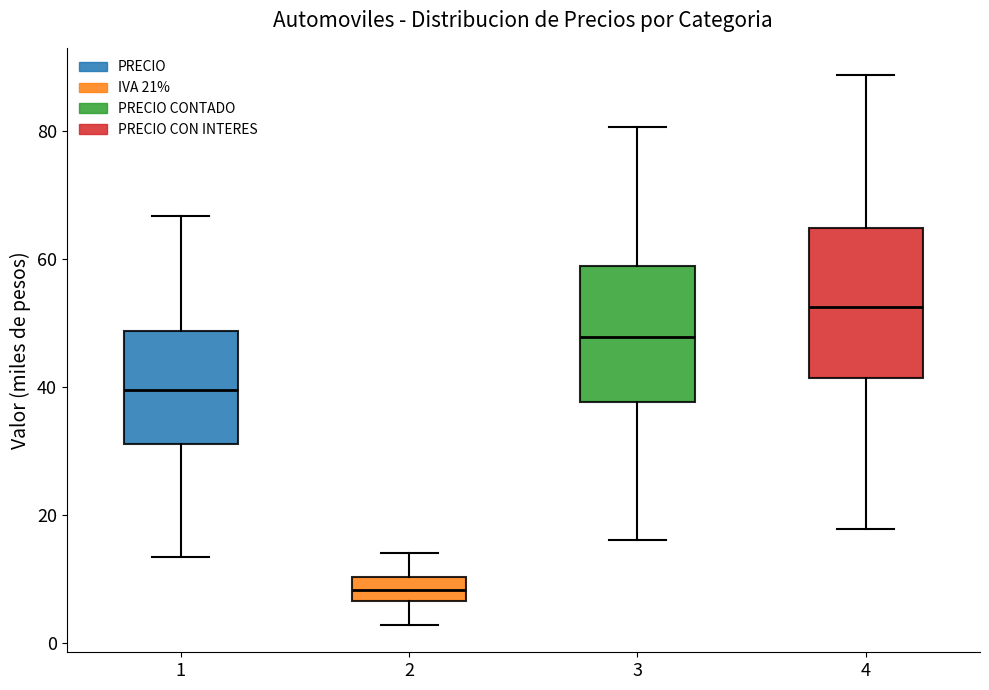

Reading left to right, read every box against the y-axis: the position of its median line, the range the box covers, and the ends of its whiskers. The values are not printed on the chart, so give them approximately, as read against the axis.

1: median 40, box 32 to 48, whiskers 14 to 66
2: median 8, box 6 to 10, whiskers 2 to 14
3: median 48, box 38 to 58, whiskers 16 to 80
4: median 52, box 42 to 64, whiskers 18 to 88